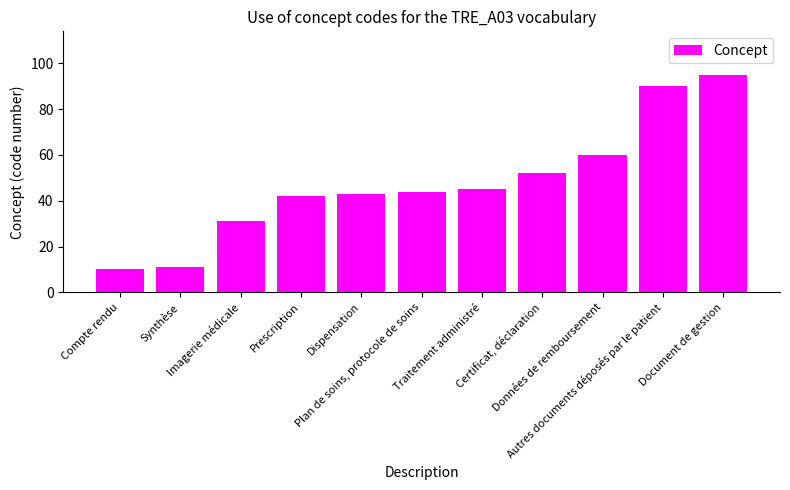

Reading left to right, list all the values displayed in this chart.

Compte rendu=10	Synthèse=11	Imagerie médicale=31	Prescription=42	Dispensation=43	Plan de soins, protocole de soins=44	Traitement administré=45	Certificat, déclaration=52	Données de remboursement=60	Autres documents déposés par le patient=90	Document de gestion=95